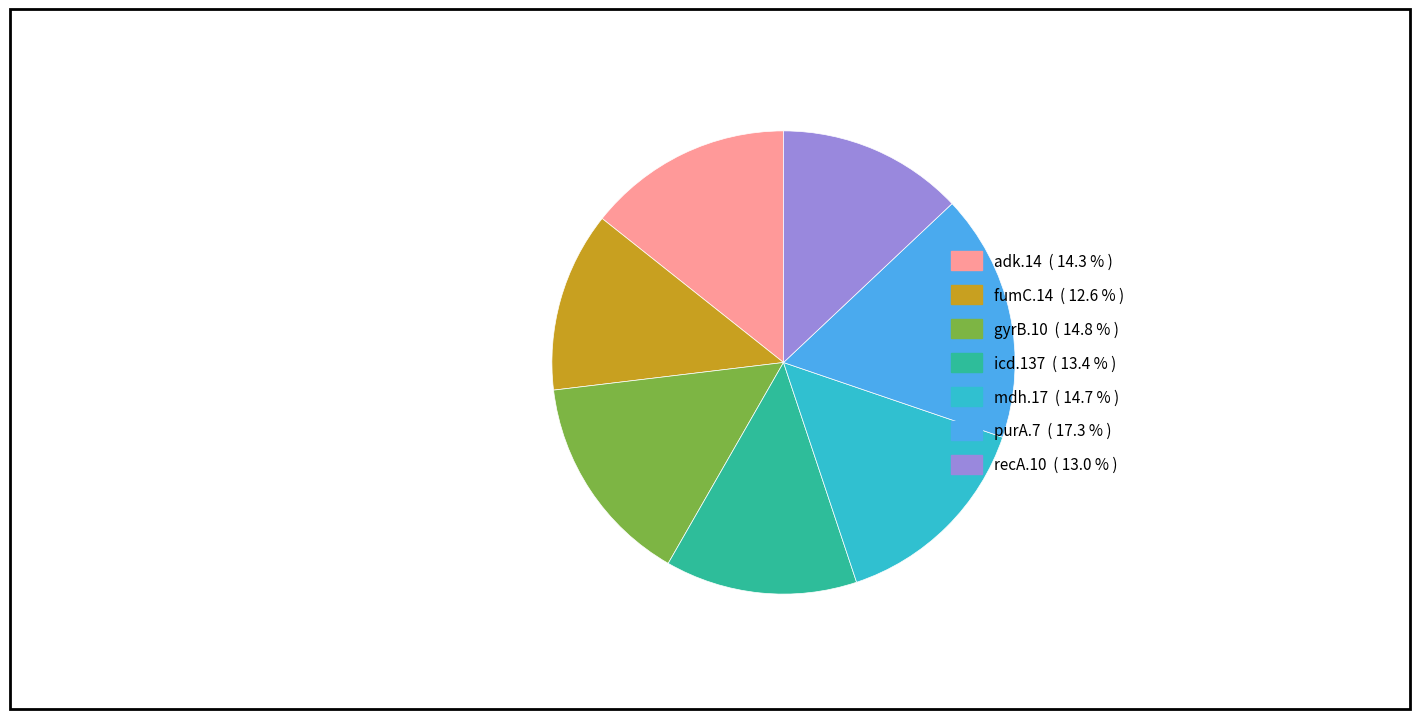

Does adk.14 represent more than half of the total?

No